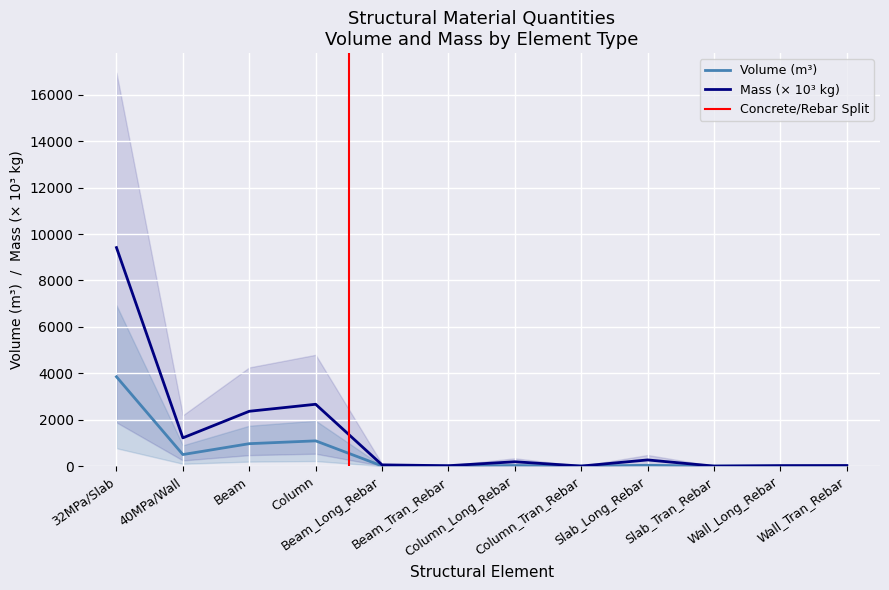

What is the difference between the highest and lowest values at Beam_Tran_Rebar?

14.3